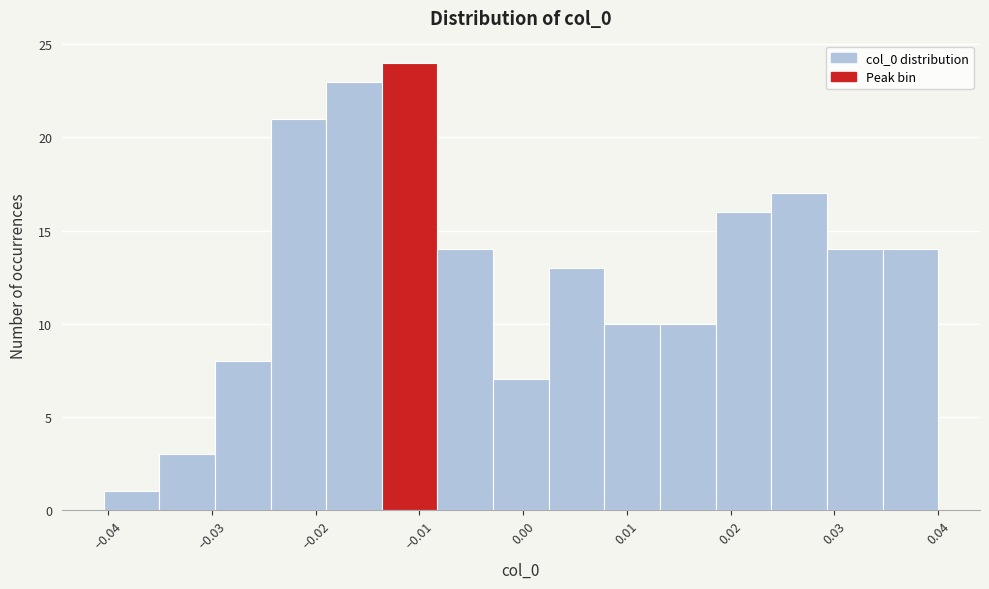

Over which range of the x-axis is the bar tallest?

-0.014 to -0.008